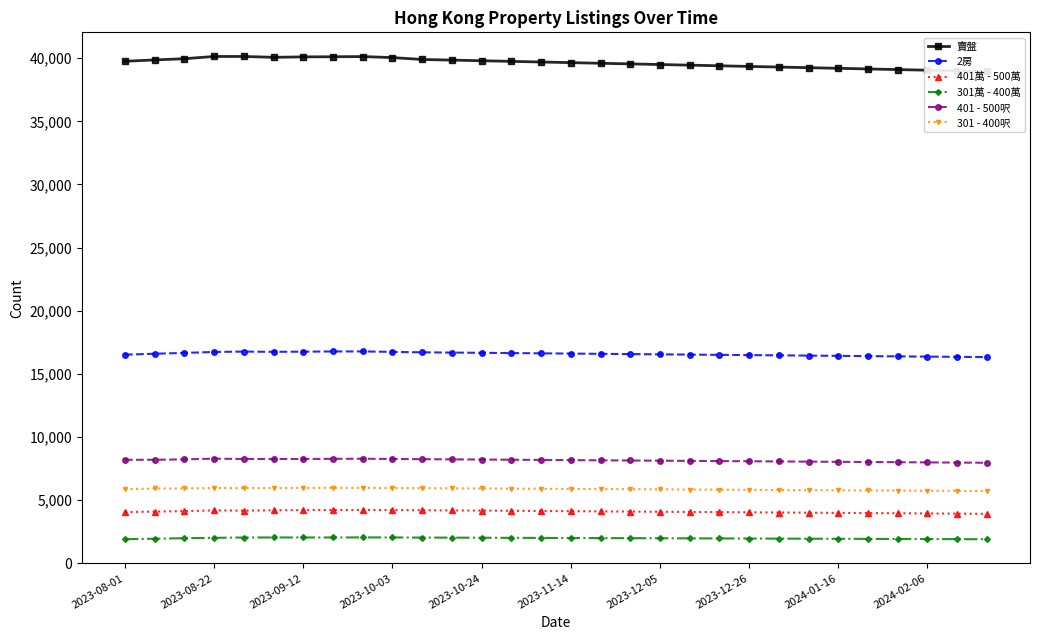

True or false: 301 - 400呎 has more than 1 points higher than both neighbors.

True